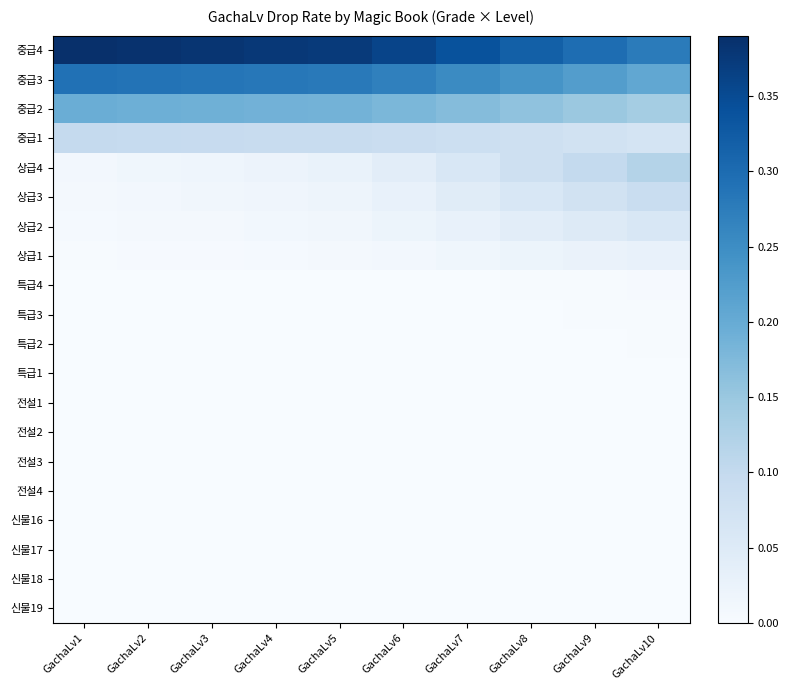

What is the total value across all series at GachaLv5?

1.0